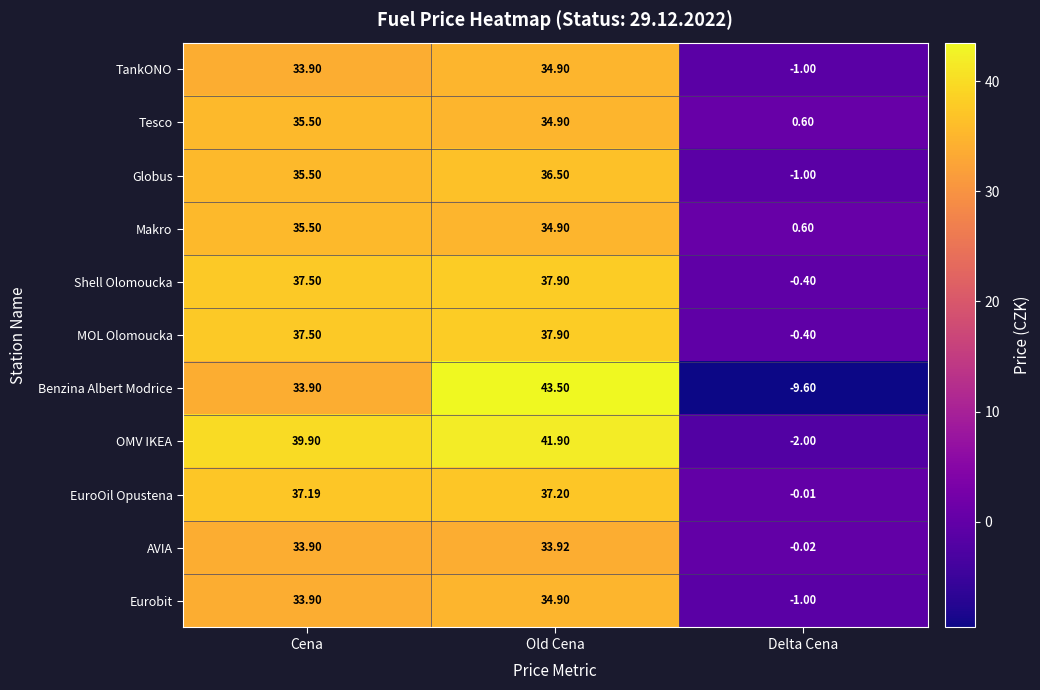

What is the difference between the highest and lowest values at Old Cena?

9.6